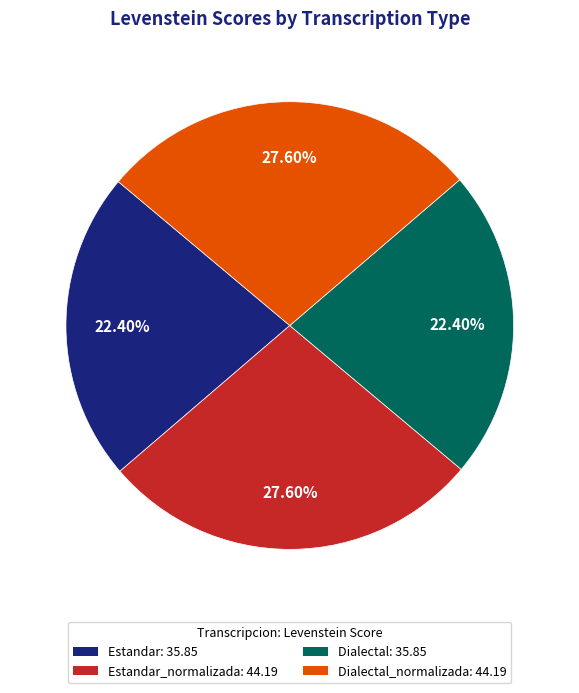

Is Estandar_normalizada: 44.19 the majority of the pie?

No